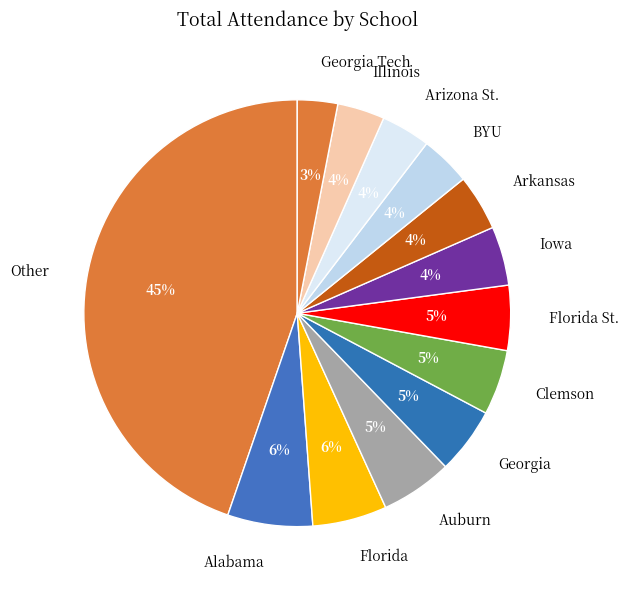

To the nearest percent, what is the difference between the largest and smallest slice percentages?

42%